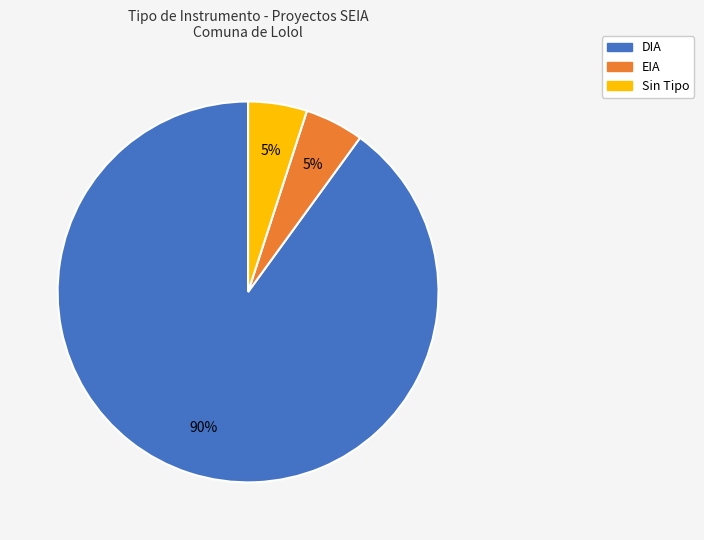

Does any single category account for the majority?

Yes